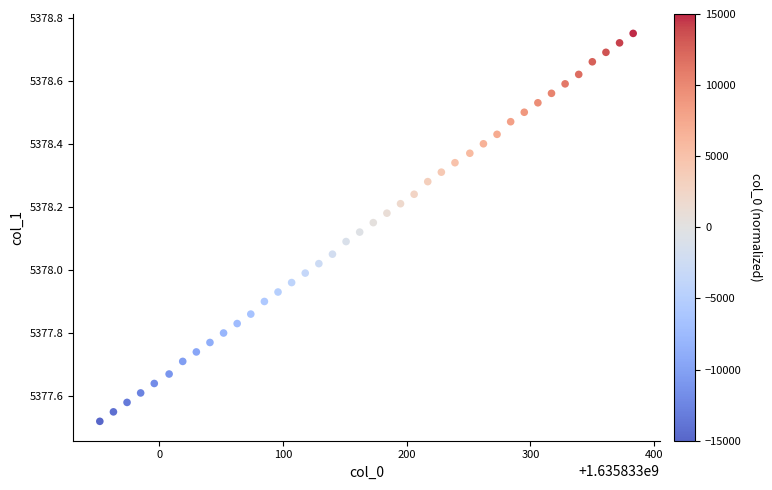

What is the range of Y values (max minus min)?

1.2